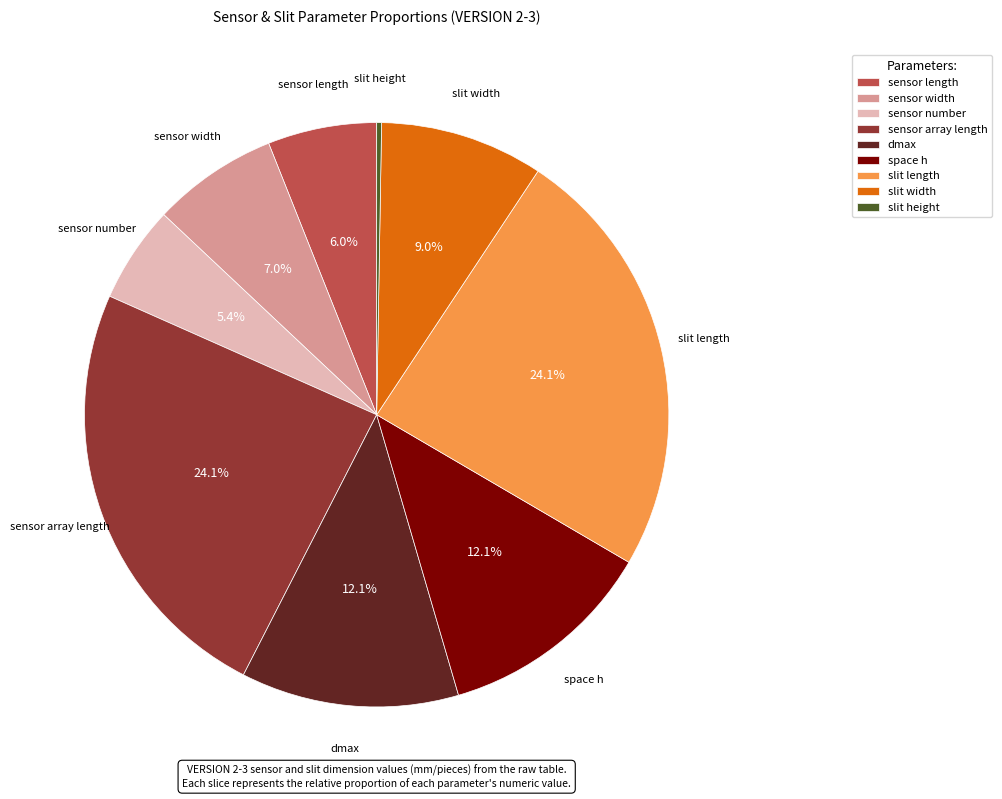

Combined, do space h and slit length account for over 50%?

No